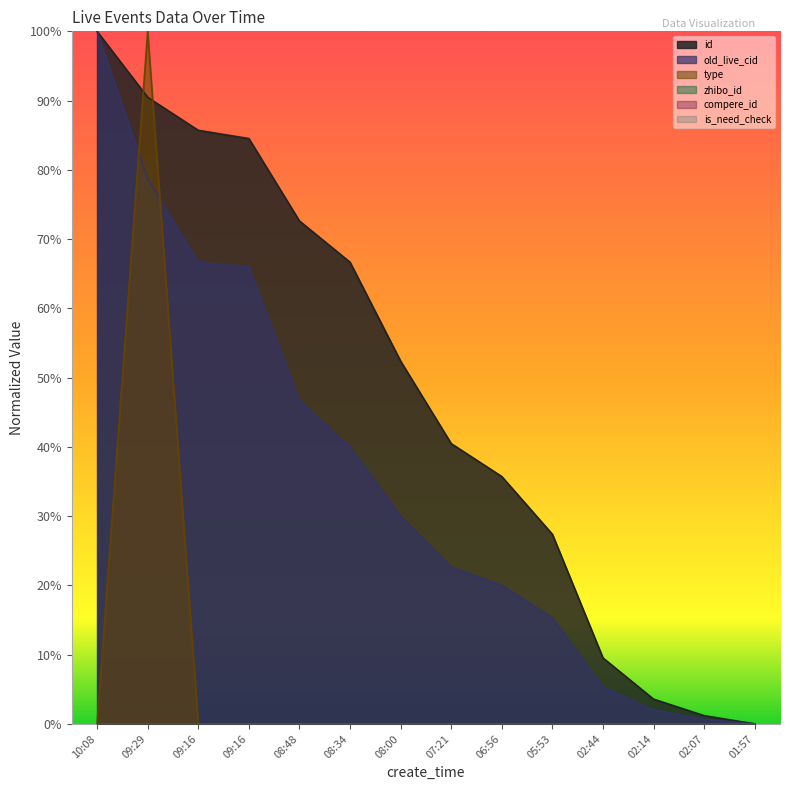

Reading left to right, extract all data points from this chart.

id: 1.0	0.9	0.9	0.8	0.7	0.7	0.5	0.4	0.4	0.3	0.1	0.0	0.0	0.0
old_live_cid: 1.0	0.8	0.7	0.7	0.5	0.4	0.3	0.2	0.2	0.2	0.1	0.0	0.0	0.0
type: 0.0	1.0	0.0	0.0	0.0	0.0	0.0	0.0	0.0	0.0	0.0	0.0	0.0	0.0